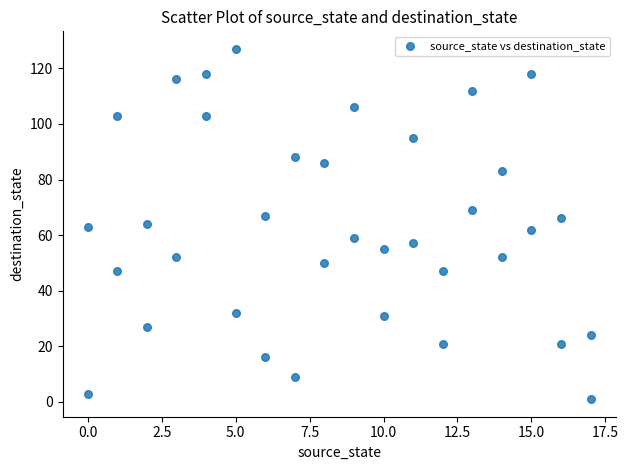

What is the range of X values (max minus min)?

17